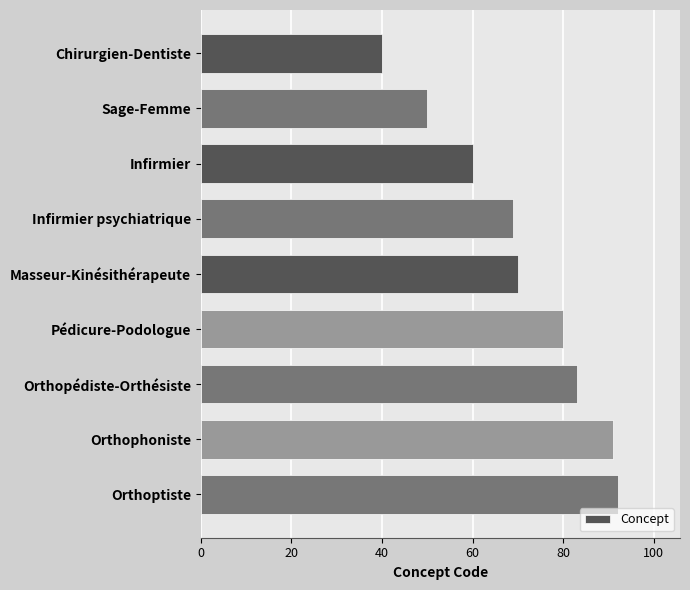

Rank the categories by value from lowest to highest.

Chirurgien-Dentiste, Sage-Femme, Infirmier, Infirmier psychiatrique, Masseur-Kinésithérapeute, Pédicure-Podologue, Orthopédiste-Orthésiste, Orthophoniste, Orthoptiste